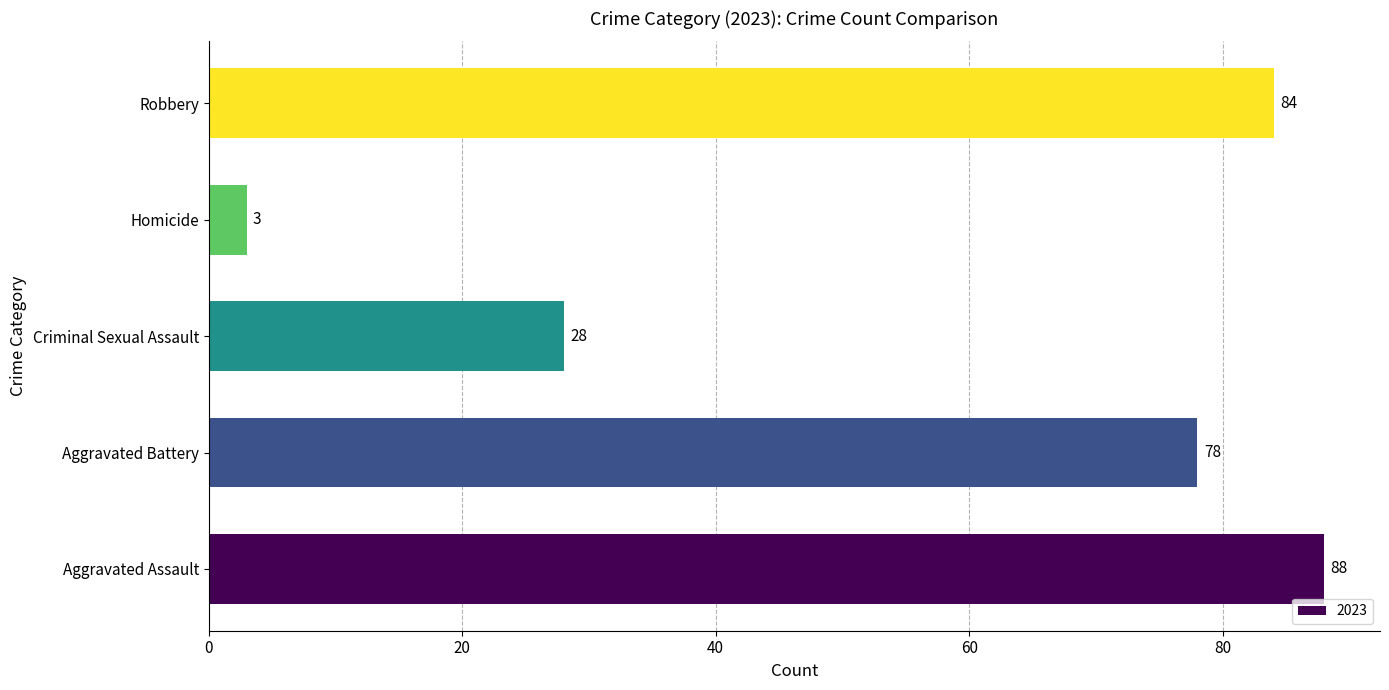

What is the approximate value at Homicide, to the nearest 5?

5